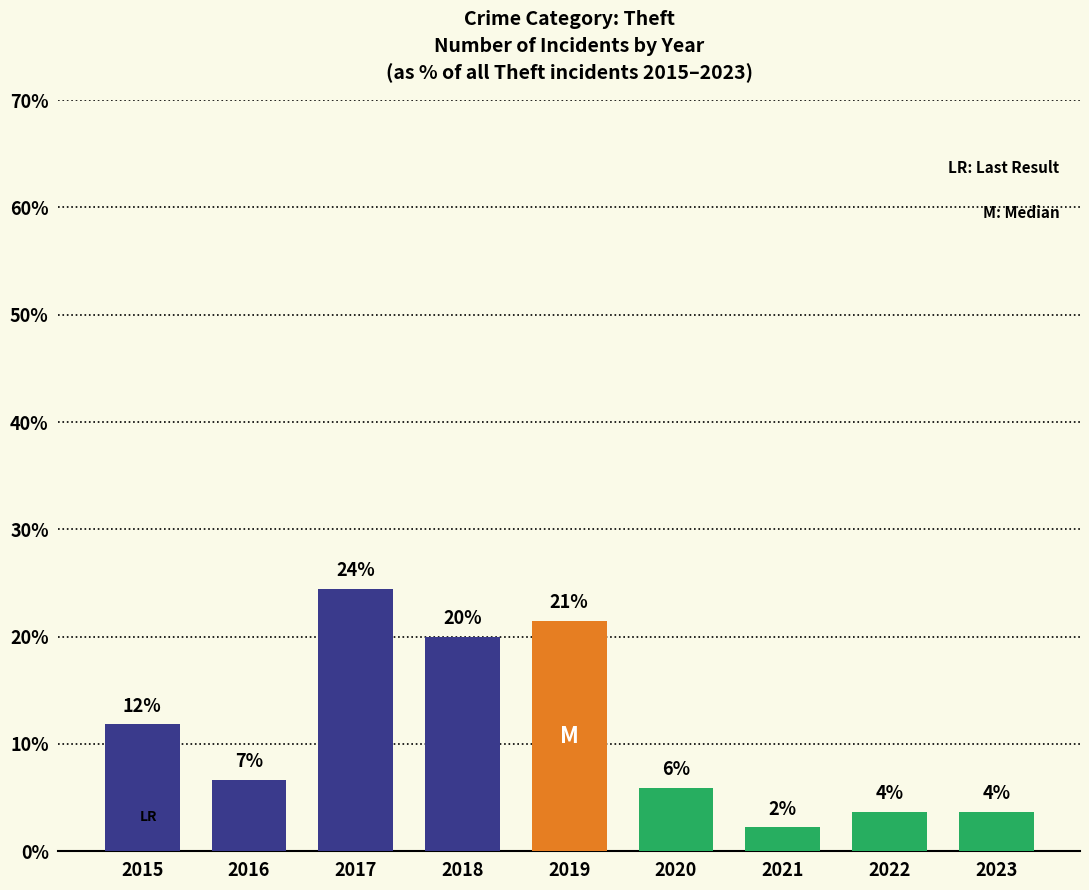

How many bars are there in total?

9